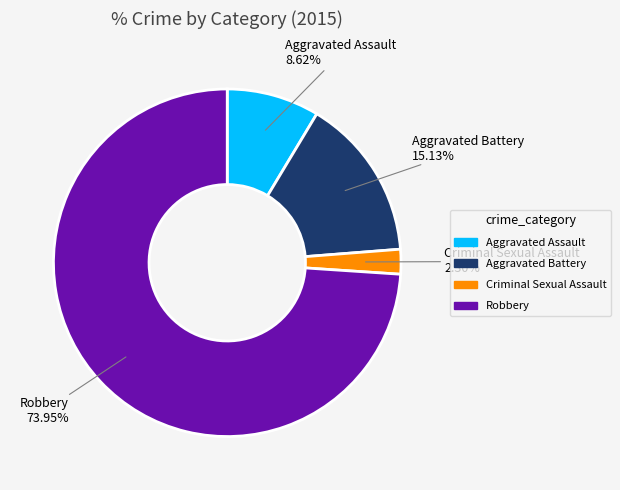

How much of the chart is everything except Aggravated Assault?

91.4%